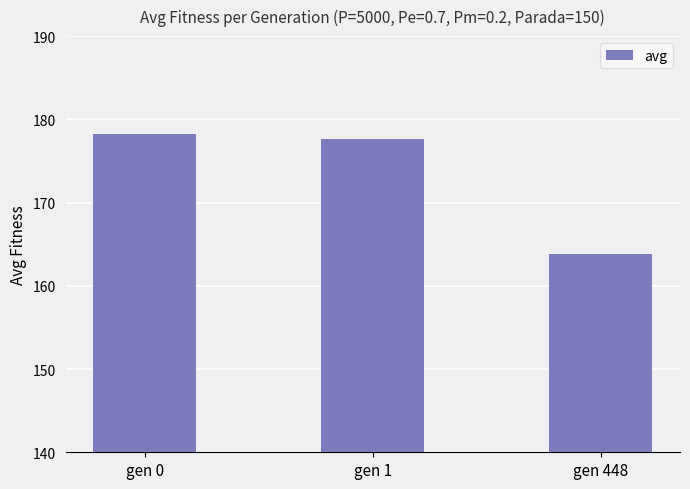

Does the chart contain stacked bars?

No